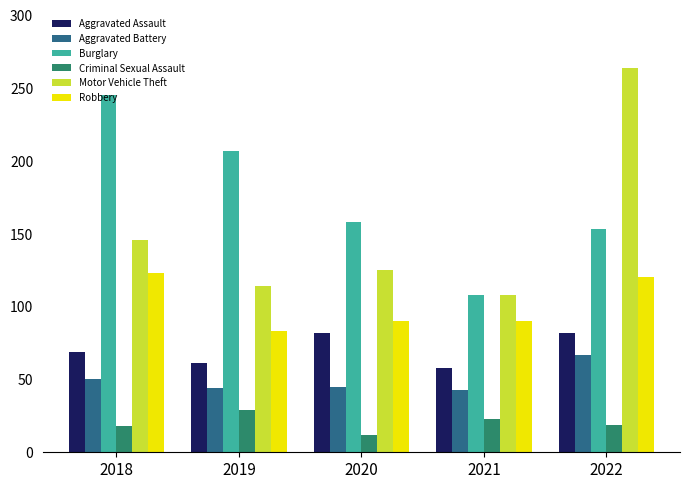

The value of Robbery at 2020 is 130. True or false?

False